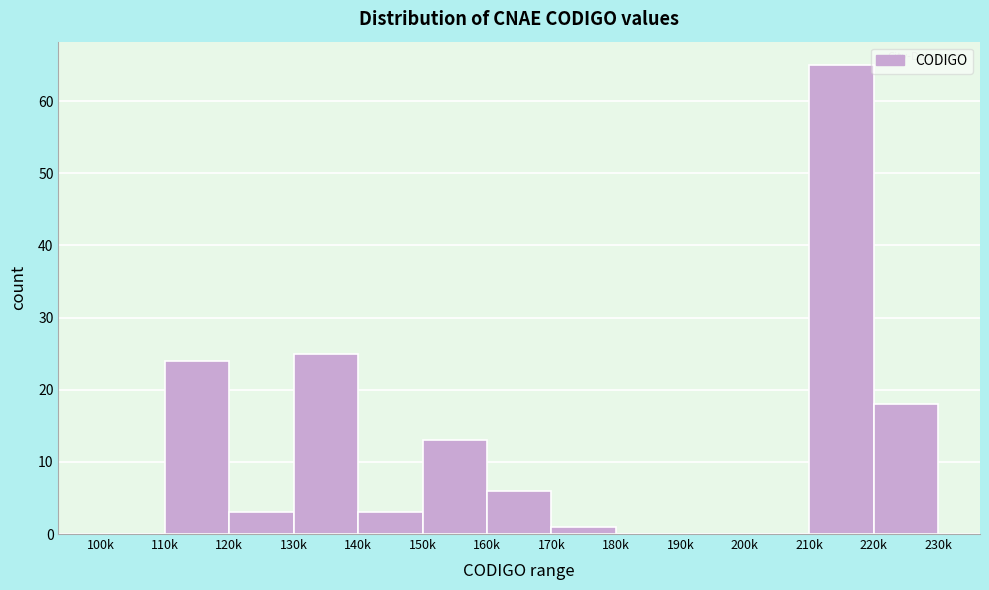

Reading left to right, extract all data points from this chart.

100k=0	110k=24	120k=3	130k=25	140k=3	150k=13	160k=6	170k=1	180k=0	190k=0	200k=0	210k=65	220k=18